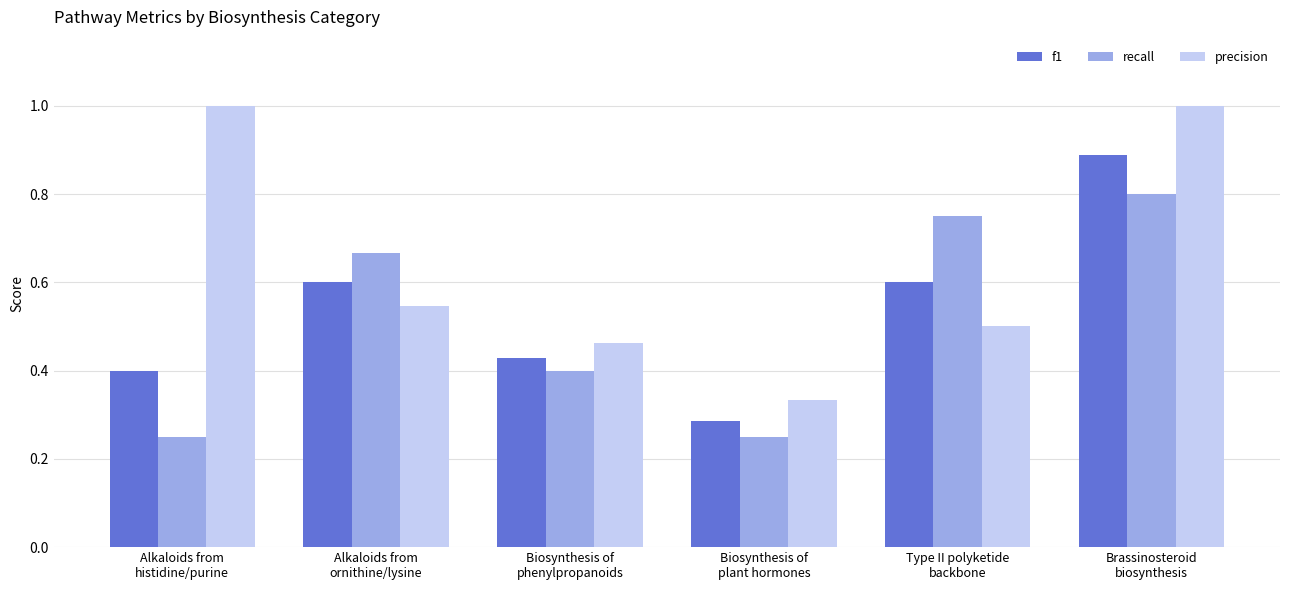

Which series changed the most between Alkaloids from
ornithine/lysine and Biosynthesis of
plant hormones?

recall